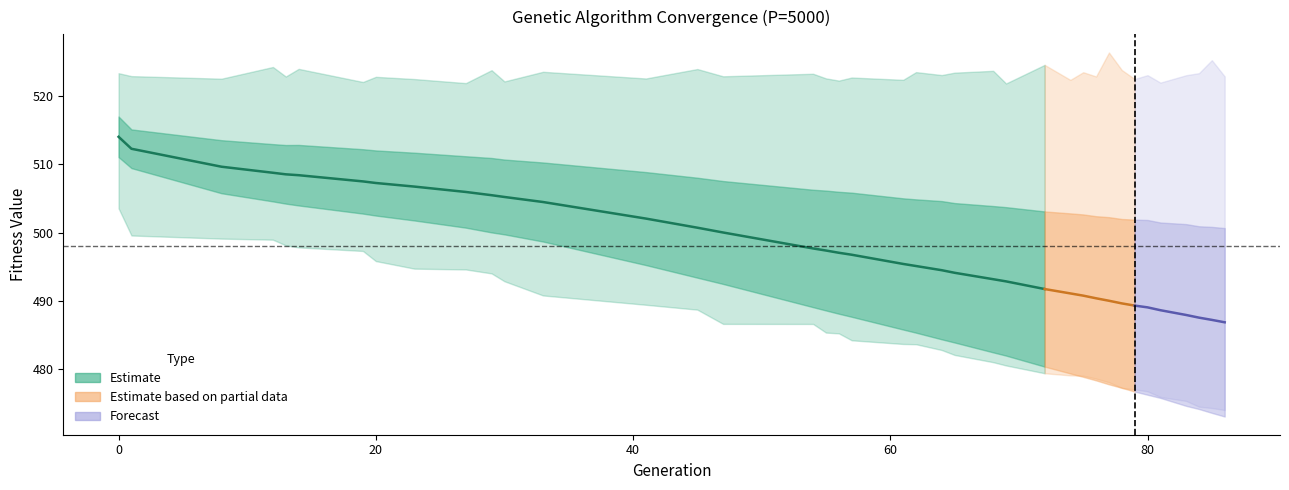

The value of avg at 1 is 512.2. True or false?

True